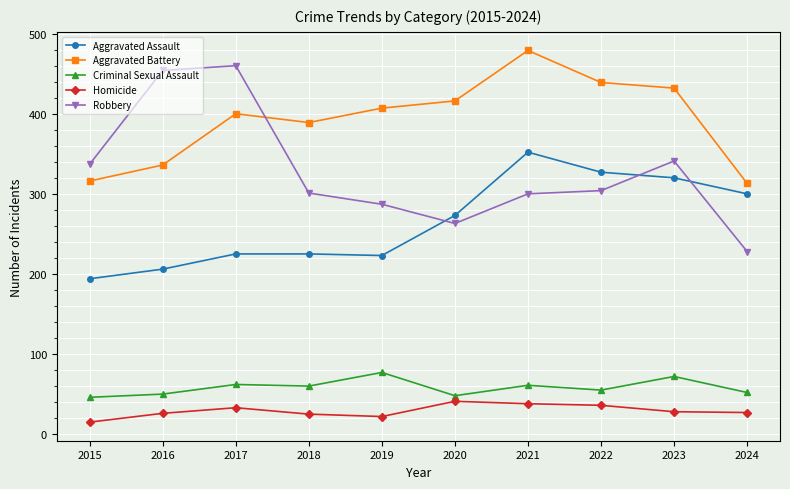

What is the value of the Aggravated Battery point at the 6th from the left?

416